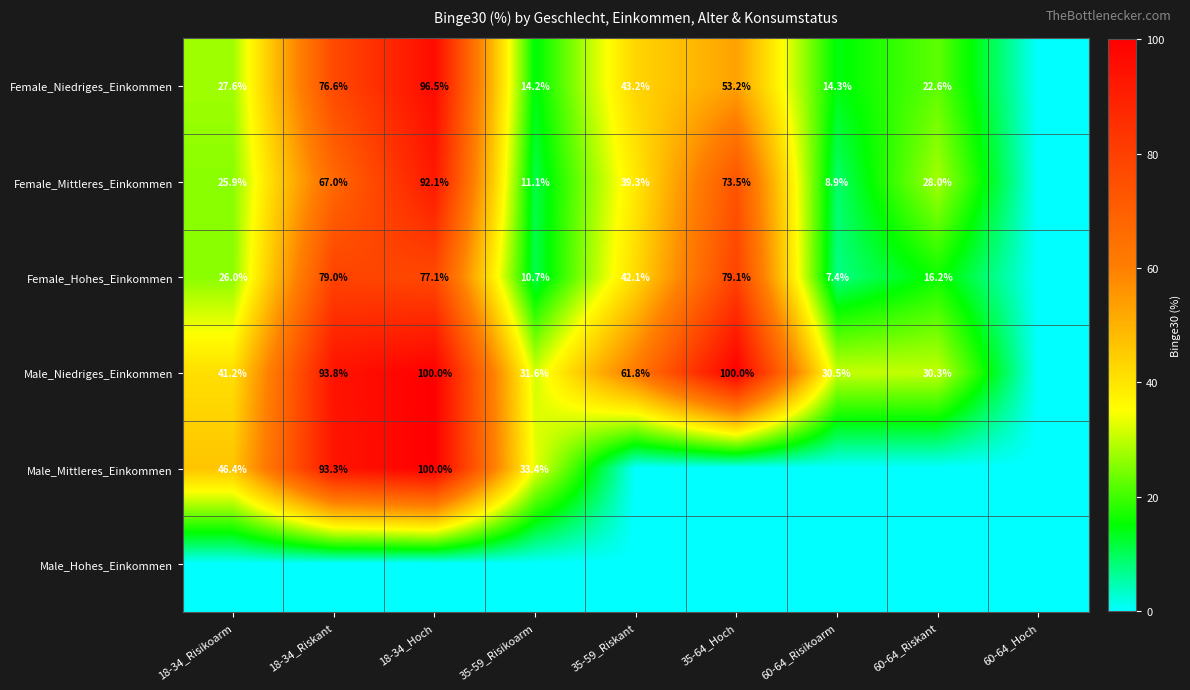

Is the value of Female_Niedriges_Einkommen at 35-59_Riskant greater than the value of Female_Hohes_Einkommen at 35-59_Riskant?

Yes